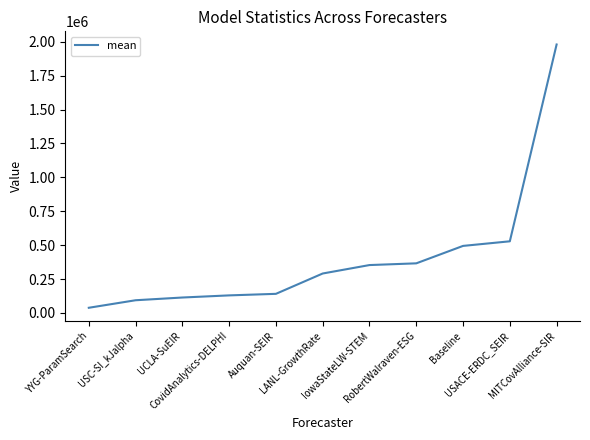

What position from the left is USC-SI_kJalpha?

2